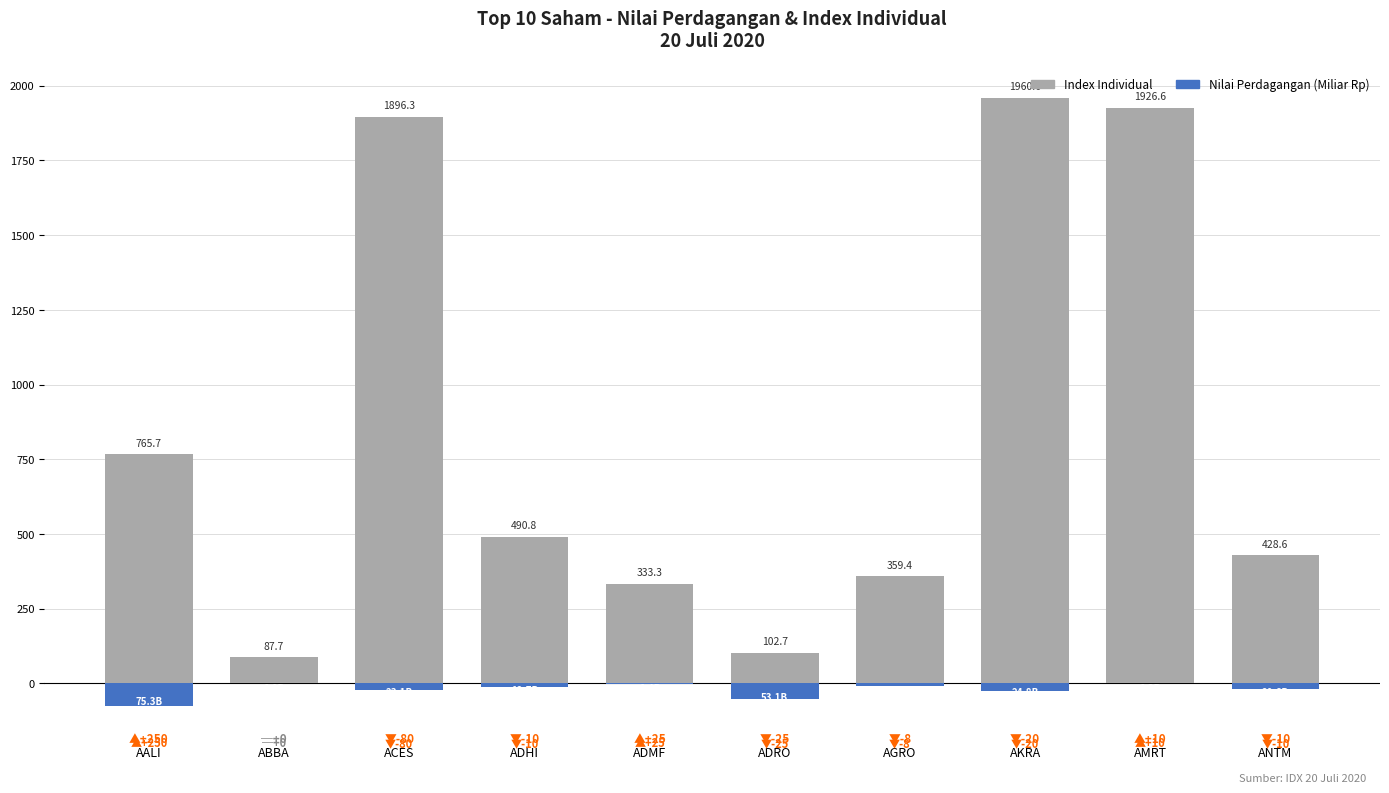

What is the label of the 1st bar from the right?

ANTM